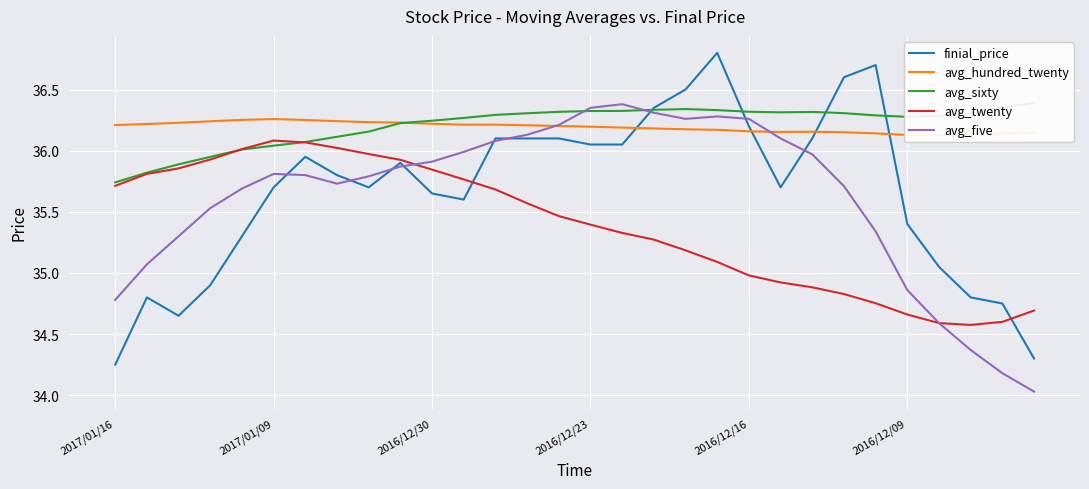

The finial_price series shows 9.3 at 2016/12/30. True or false?

False